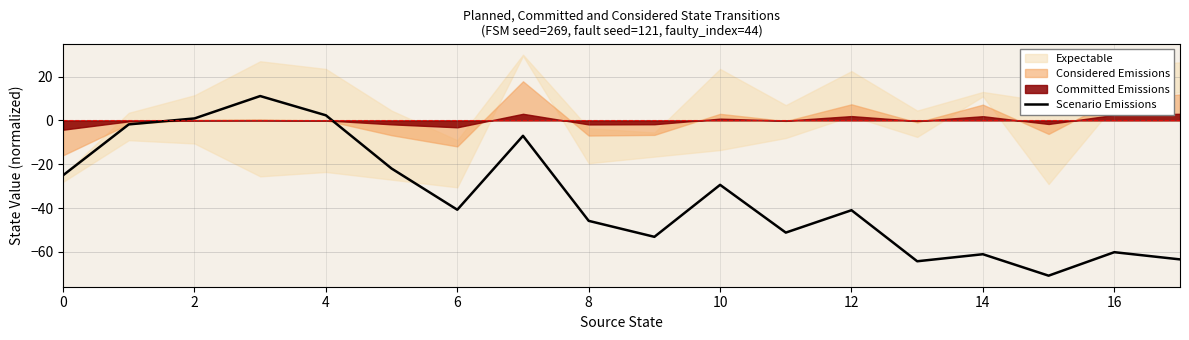

How many positive values are there?

3